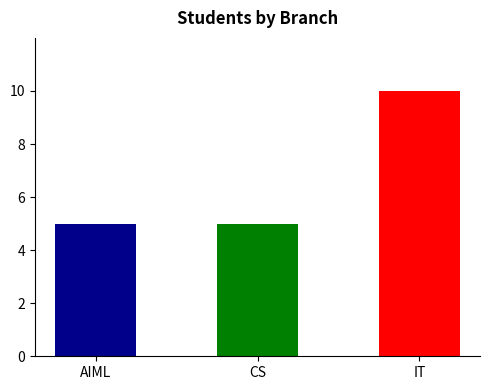

Approximately how many times larger is the value at AIML compared to IT?

0.5